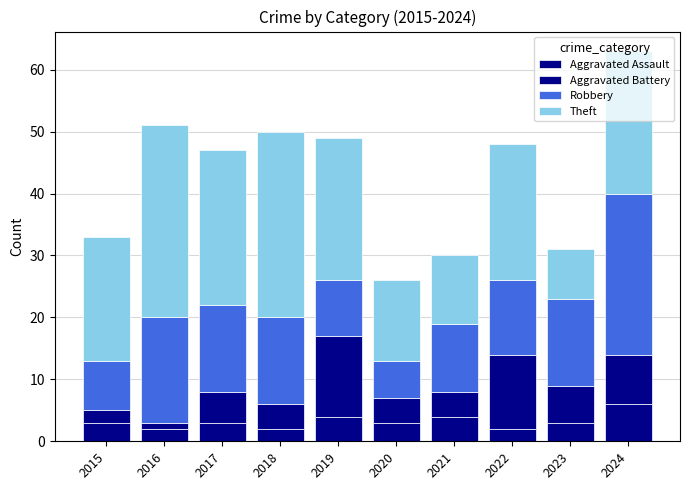

How many bars are there in total?

10